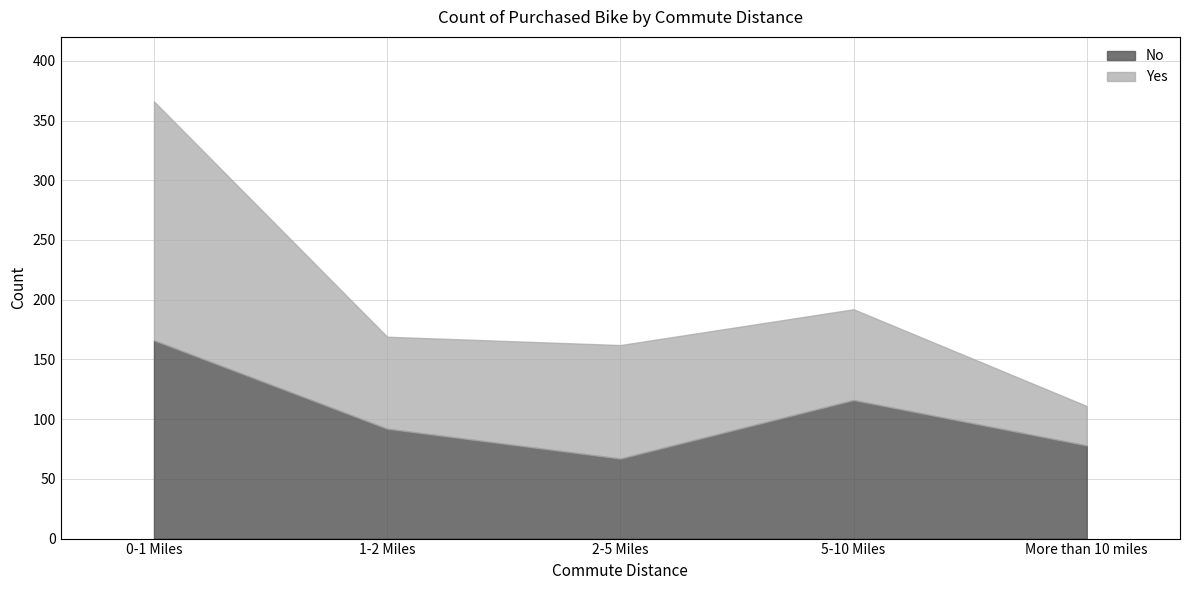

After their last crossing, which series has the higher values: Yes or No?

No